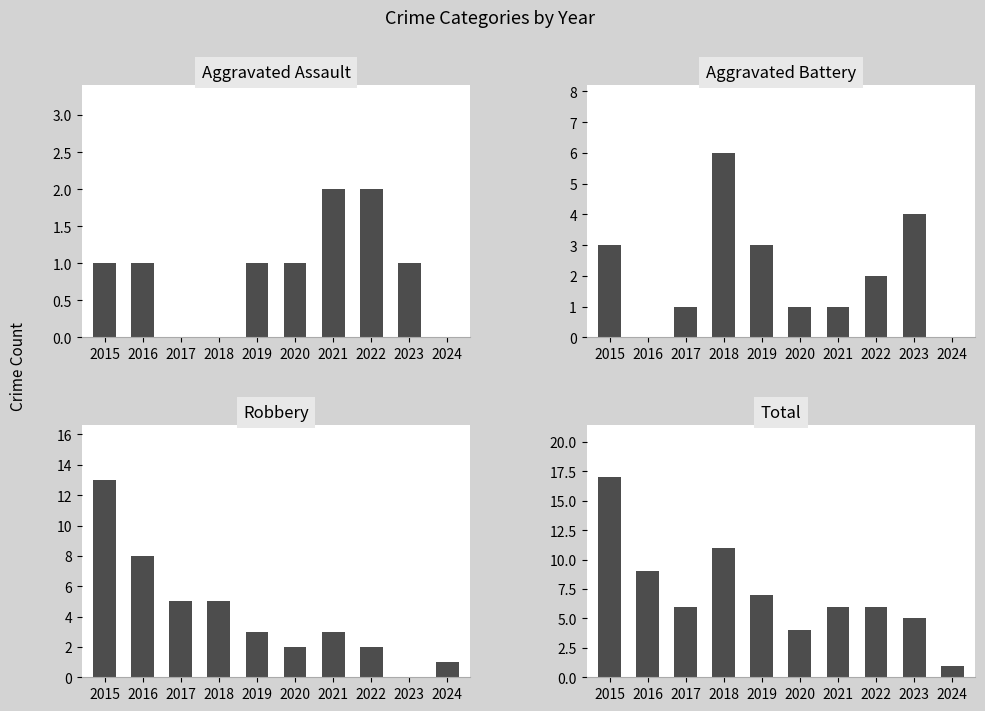

What is the difference between the highest and lowest values at 2021?

5